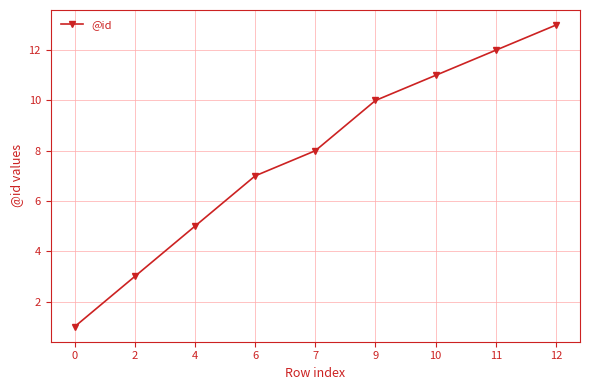

What is the difference between the maximum and second lowest values?

10